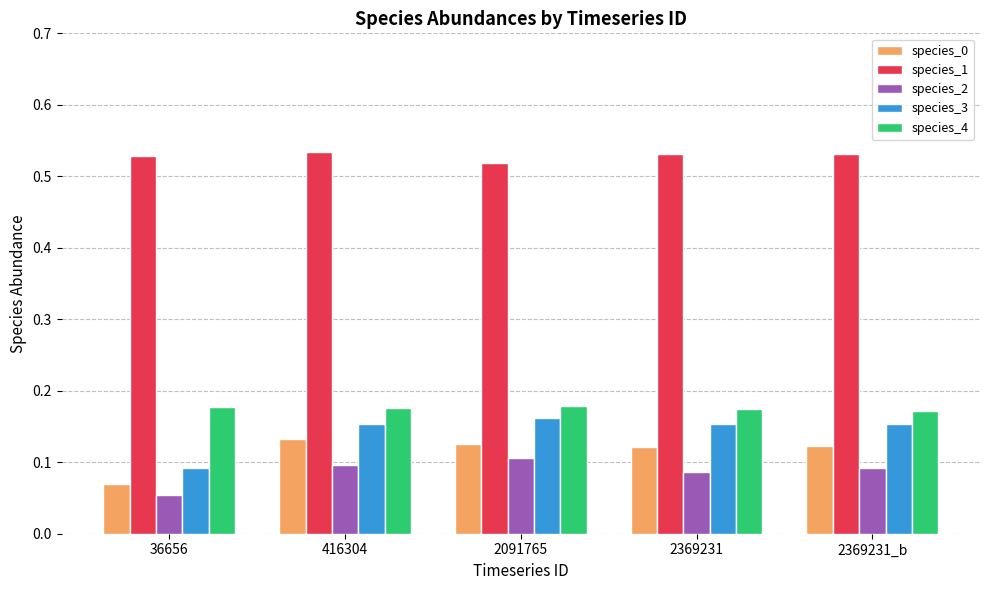

How many species_2 values are between 0 and 1?

5